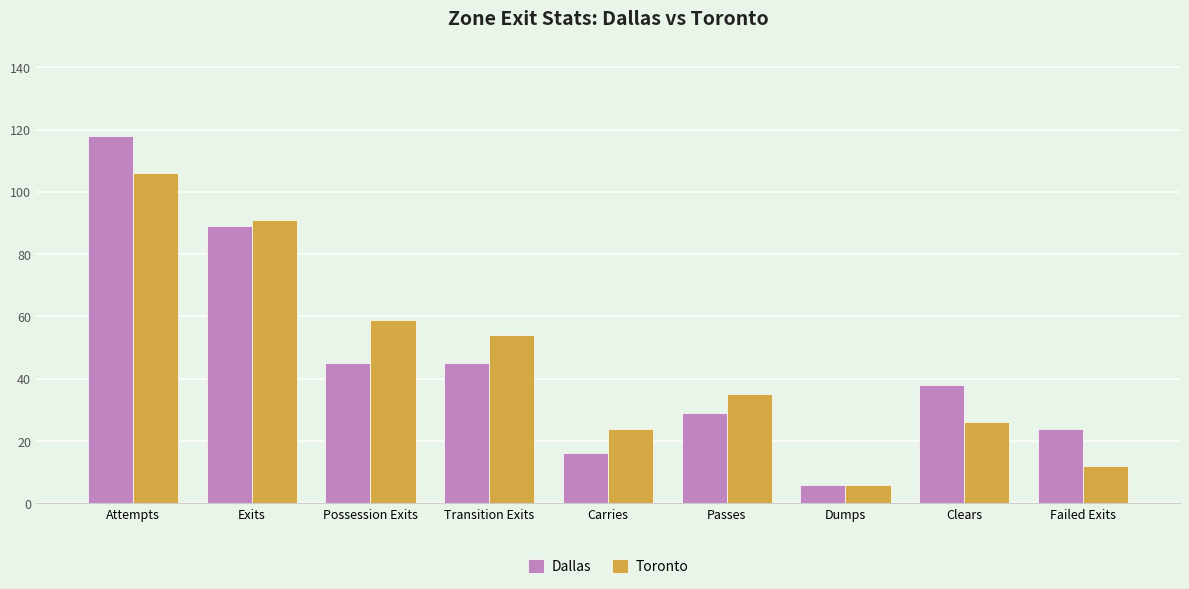

Reading left to right, transcribe all the data shown in this chart.

Dallas: Attempts=118	Exits=89	Possession Exits=45	Transition Exits=45	Carries=16	Passes=29	Dumps=6	Clears=38	Failed Exits=24
Toronto: Attempts=106	Exits=91	Possession Exits=59	Transition Exits=54	Carries=24	Passes=35	Dumps=6	Clears=26	Failed Exits=12